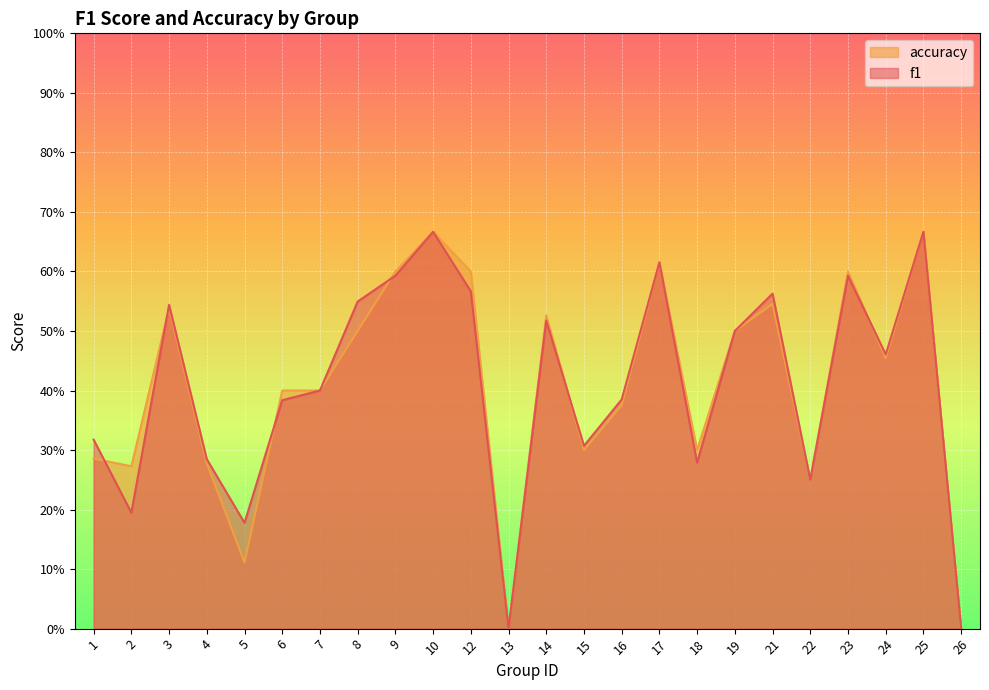

True or false: accuracy and f1 intersect in this chart.

True